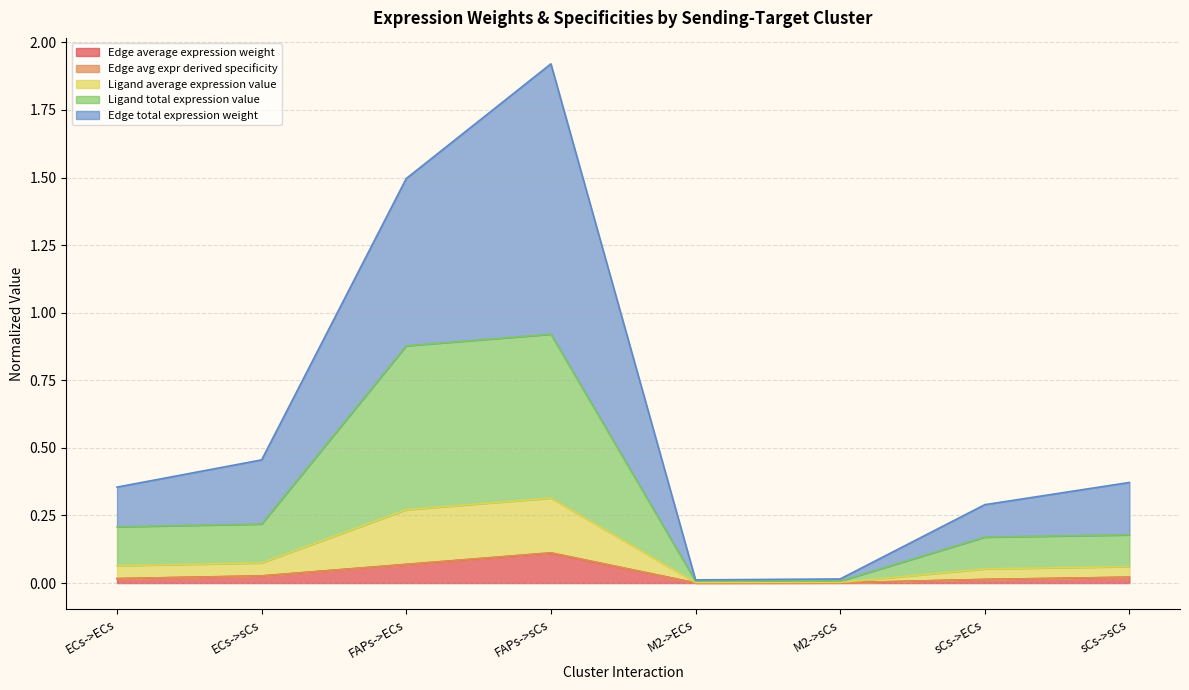

Where is the first local maximum for Ligand total expression value?

FAPs->sCs